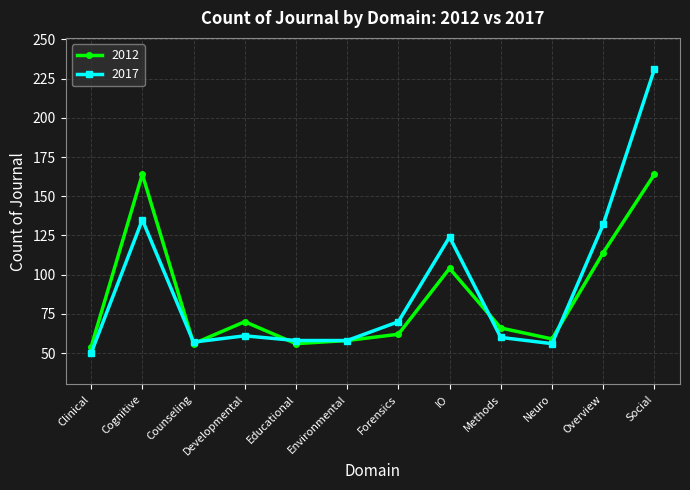

Which series has the widest spread of values?

2017